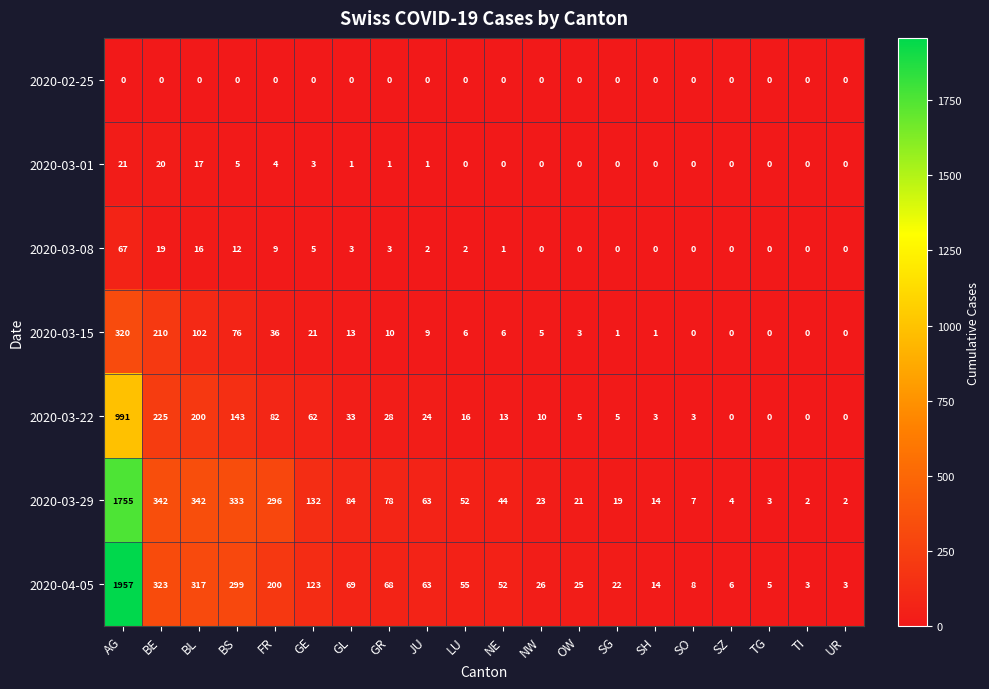

What is the approximate value of 2020-03-29 at OW, to the nearest 10?

20